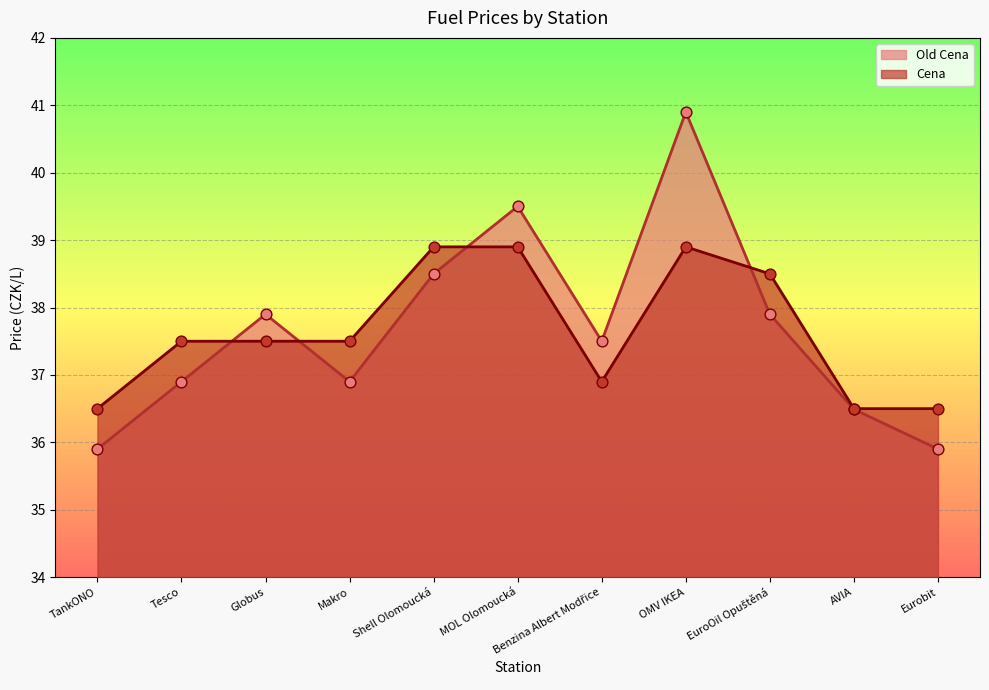

At how many categories does at least one series exceed 40?

1